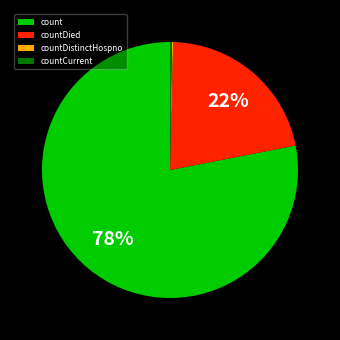

The countDied slice represents 22% of the pie. True or false?

True